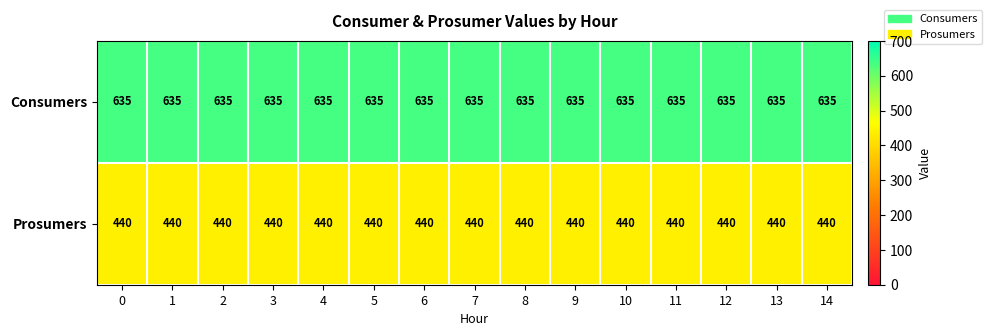

Rank the series at 12 from highest to lowest value.

Consumers, Prosumers